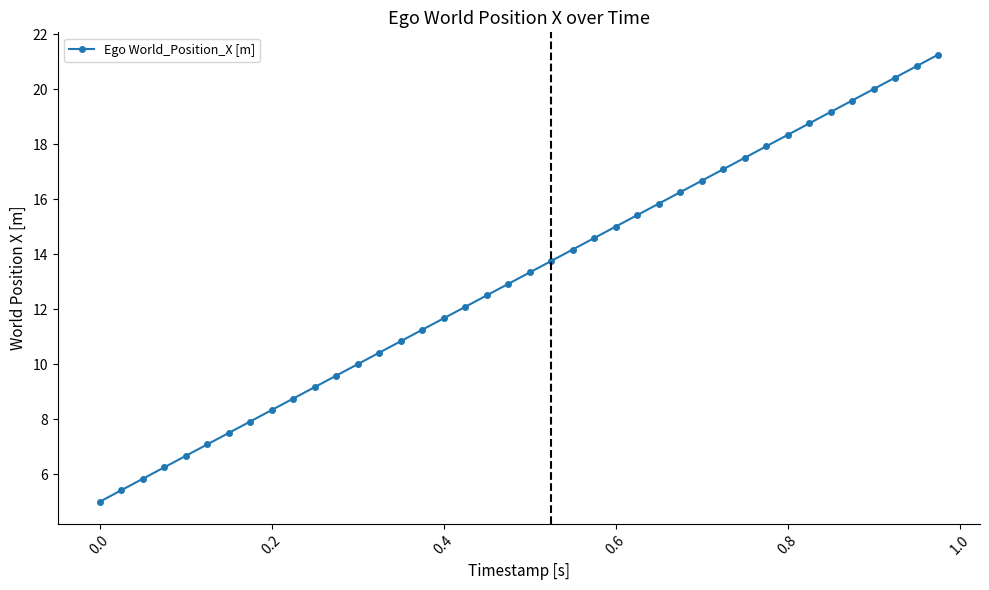

What is the minimum value shown in the chart?

5.0